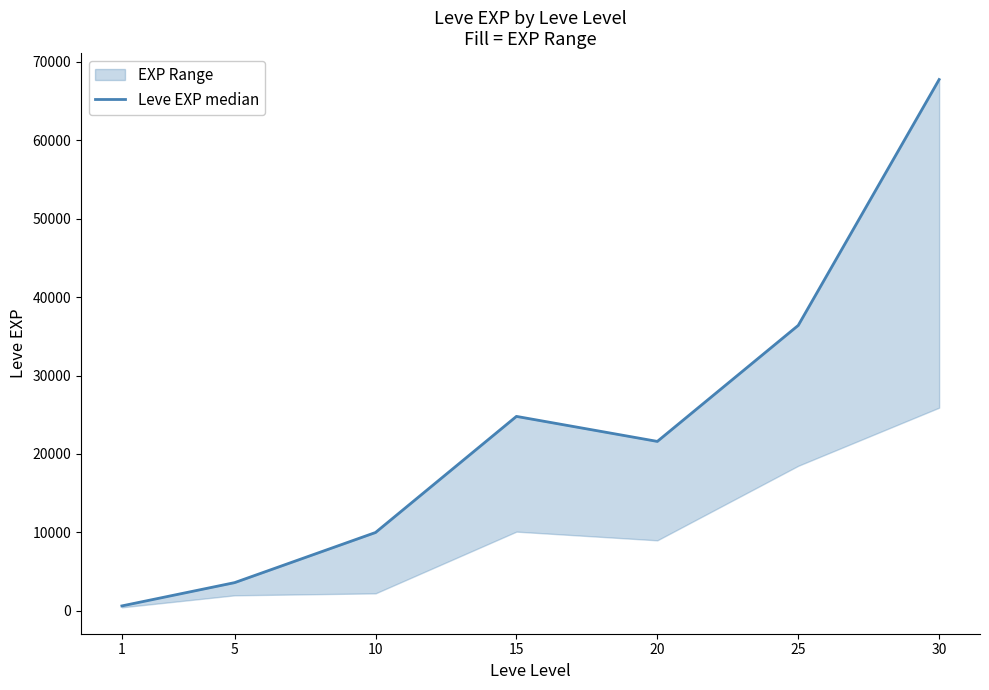

Between 5 and 20, which is larger?

20